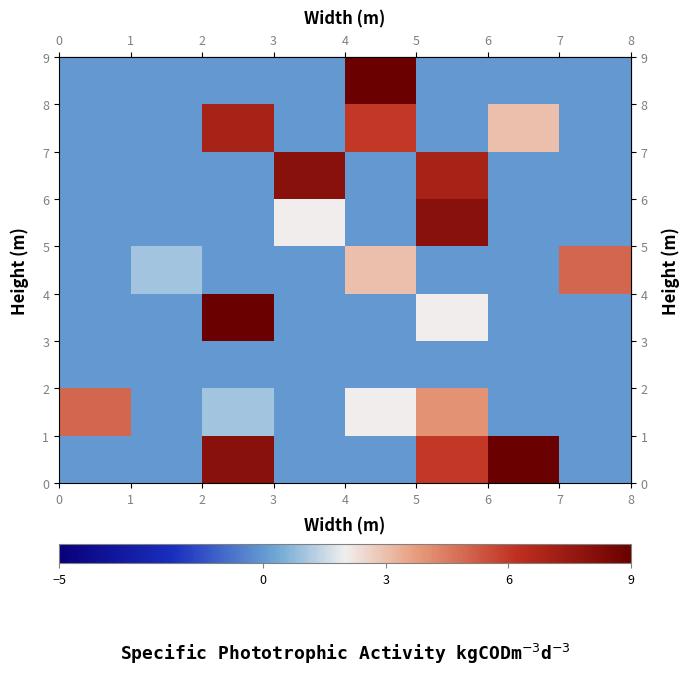

Reading right to left, list all the values displayed in this chart.

row_0: 0	9	6	0	0	8	0	0
row_1: 0	0	4	2	0	1	0	5
row_2: 0	0	0	0	0	0	0	0
row_3: 0	0	2	0	0	9	0	0
row_4: 5	0	0	3	0	0	1	0
row_5: 0	0	8	0	2	0	0	0
row_6: 0	0	7	0	8	0	0	0
row_7: 0	3	0	6	0	7	0	0
row_8: 0	0	0	9	0	0	0	0